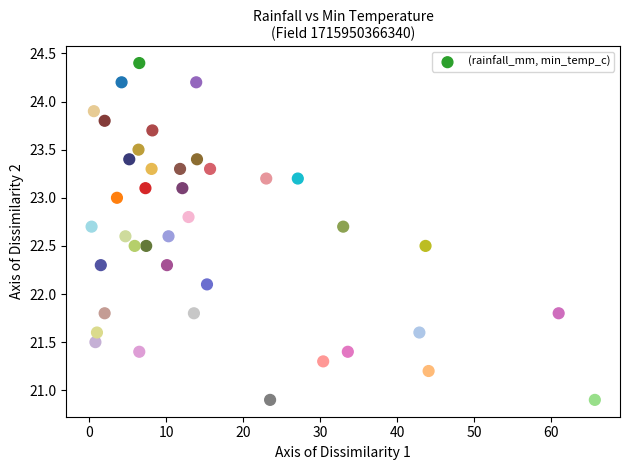

What is the range of Y values (max minus min)?

3.5